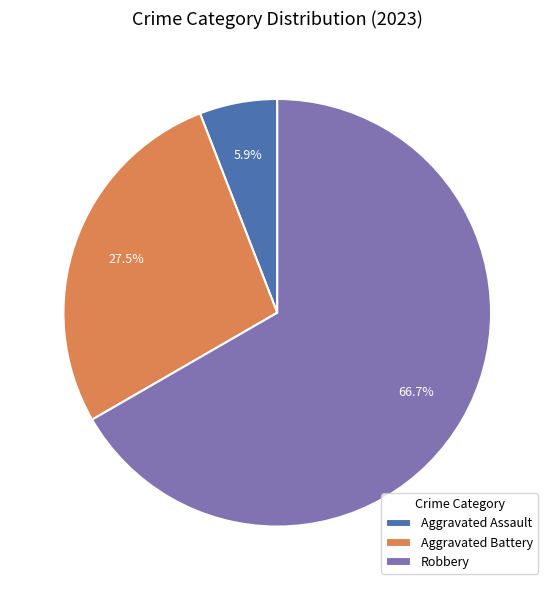

What is the smallest slice in the pie chart?

Aggravated Assault